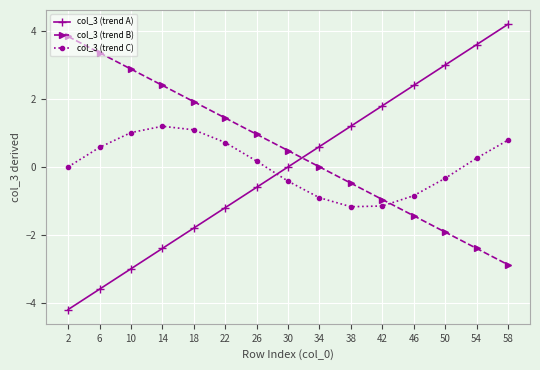

What is the maximum value shown in the chart?

4.2